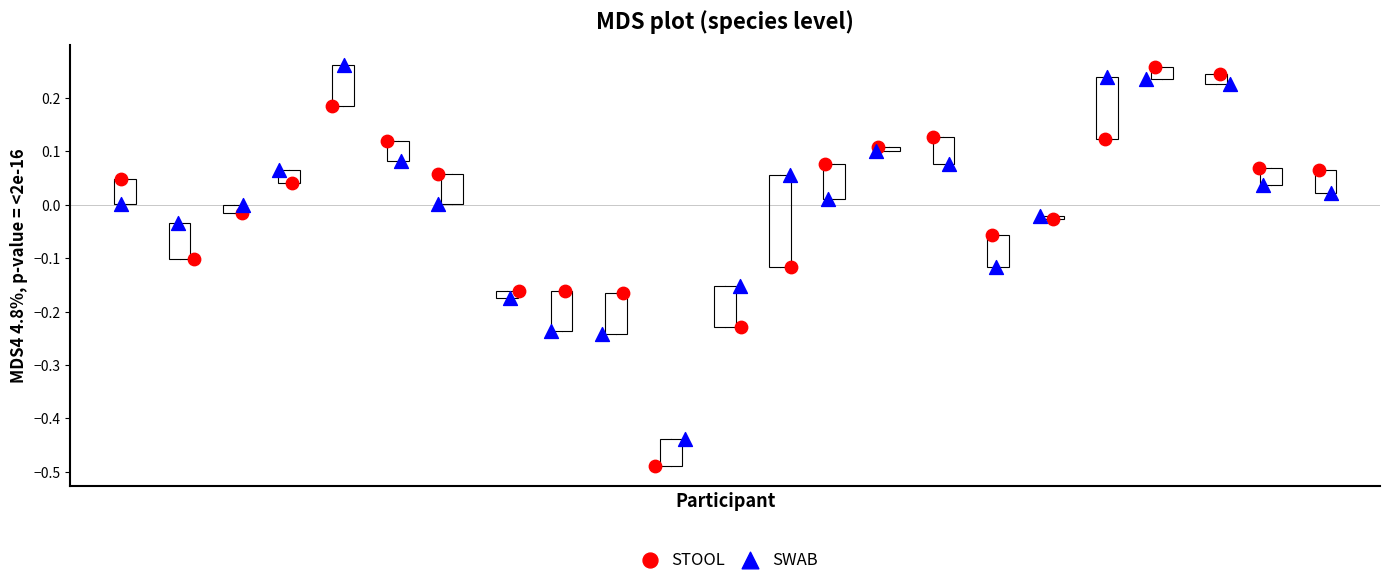

Which series reaches the minimum Y coordinate?

STOOL